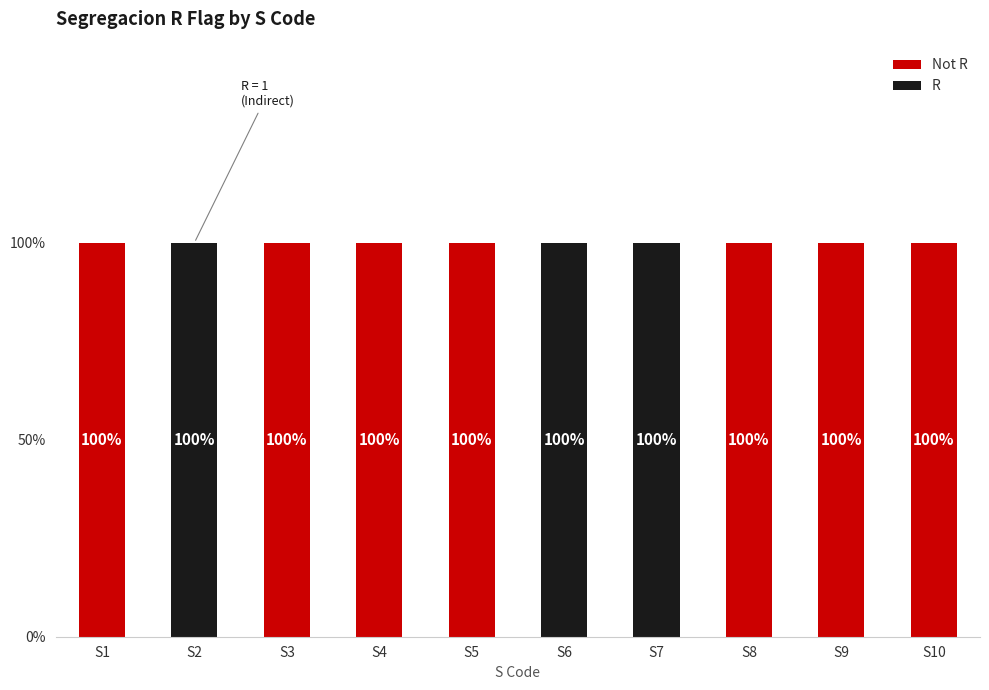

What is the sum of the R values at S6 and S8?

1